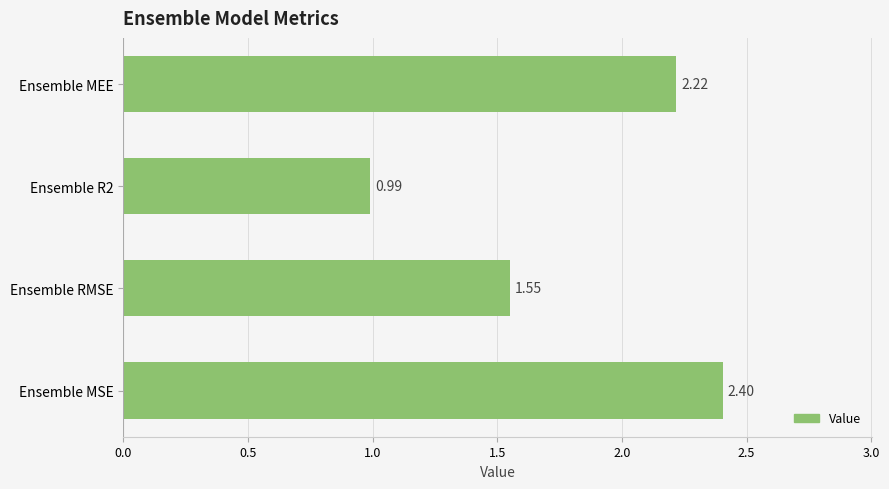

List the labels in order of value, largest first.

Ensemble MSE, Ensemble MEE, Ensemble RMSE, Ensemble R2